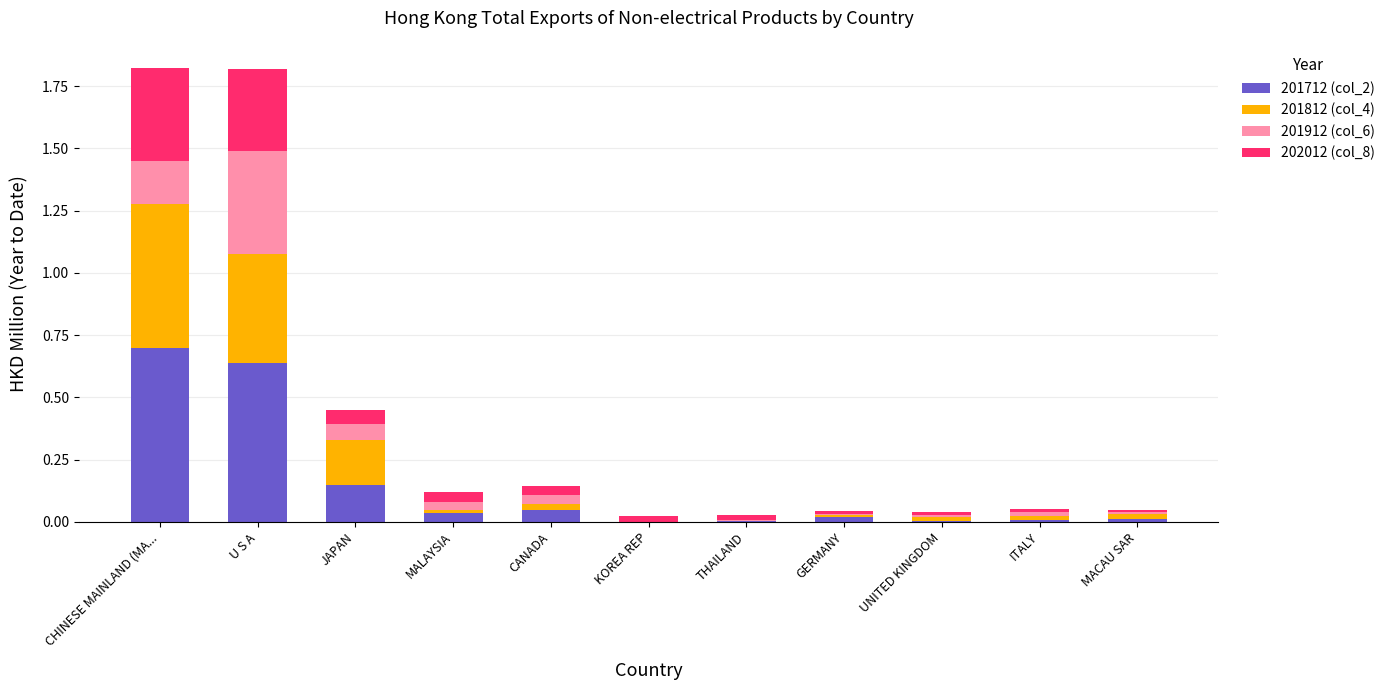

Count the number of categories in the chart.

11